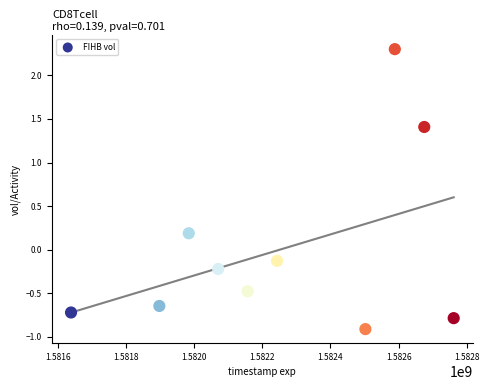

What is the range of Y values (max minus min)?

3.2